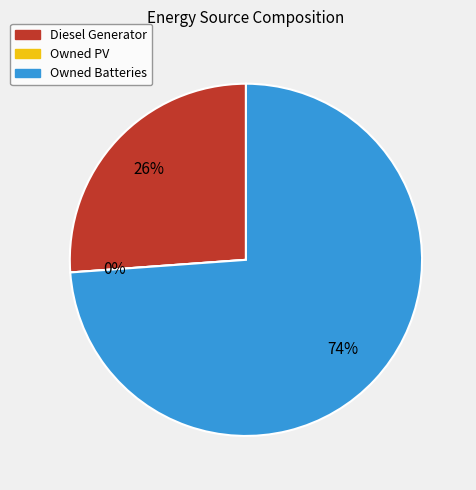

To the nearest percent, what percentage of the pie is Owned Batteries?

74%